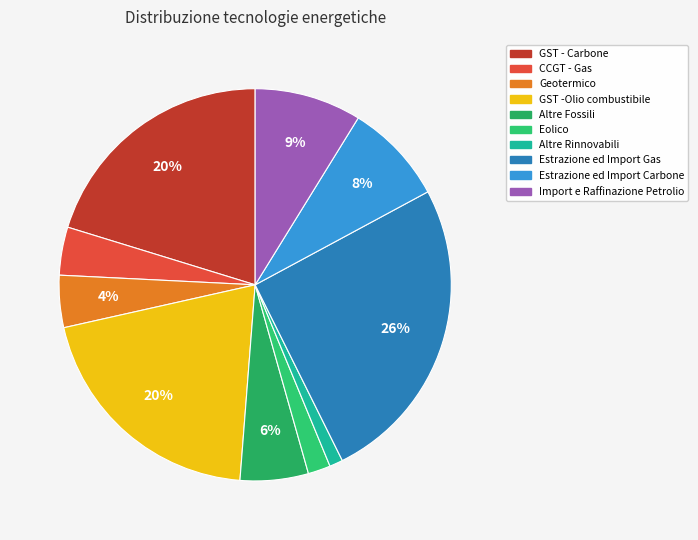

Approximately how many times larger is the value at Estrazione ed Import Carbone compared to Altre Rinnovabili?

7.6